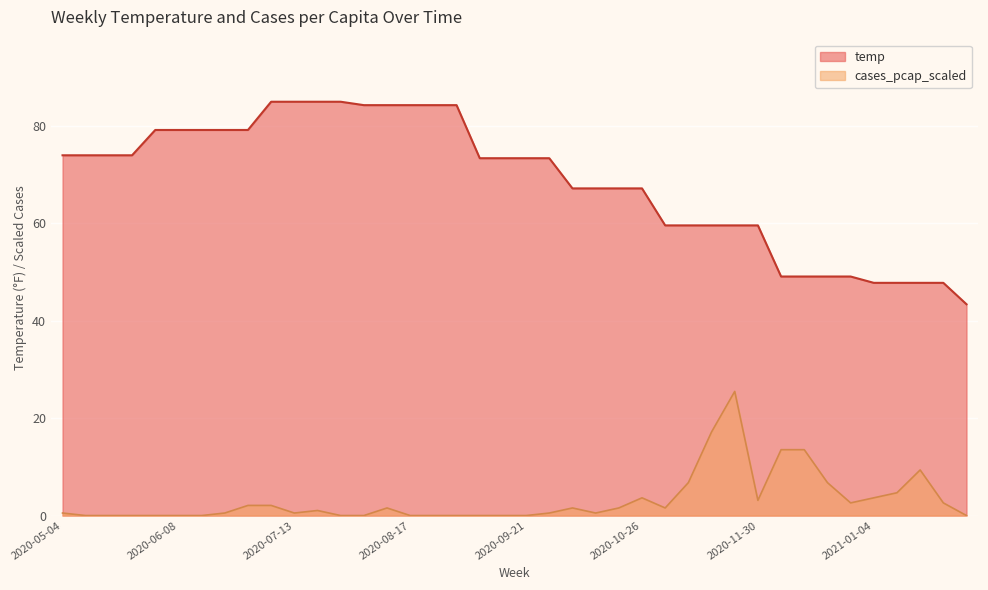

At which category is the sum across all series the highest?

2020-07-06